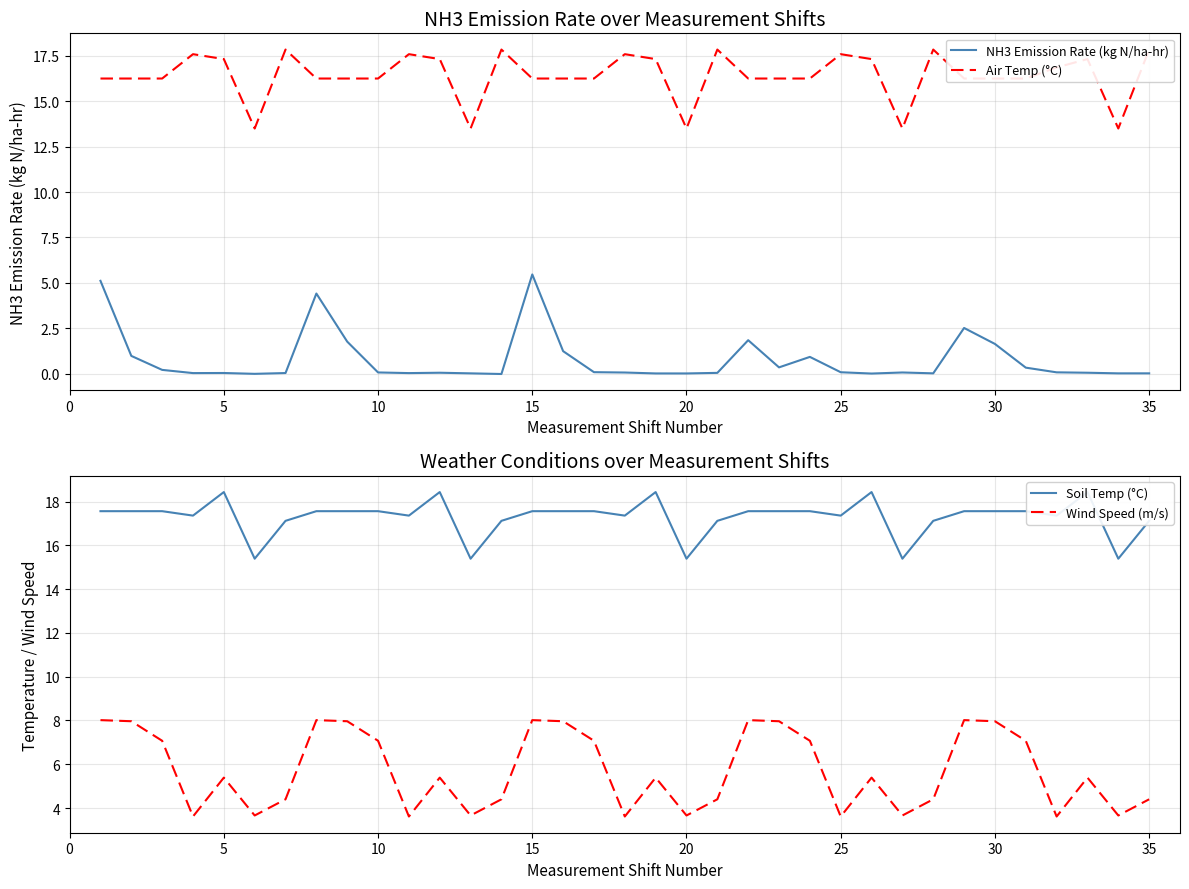

What is the highest value of the NH3 Emission Rate (kg N/ha-hr) series?

5.5